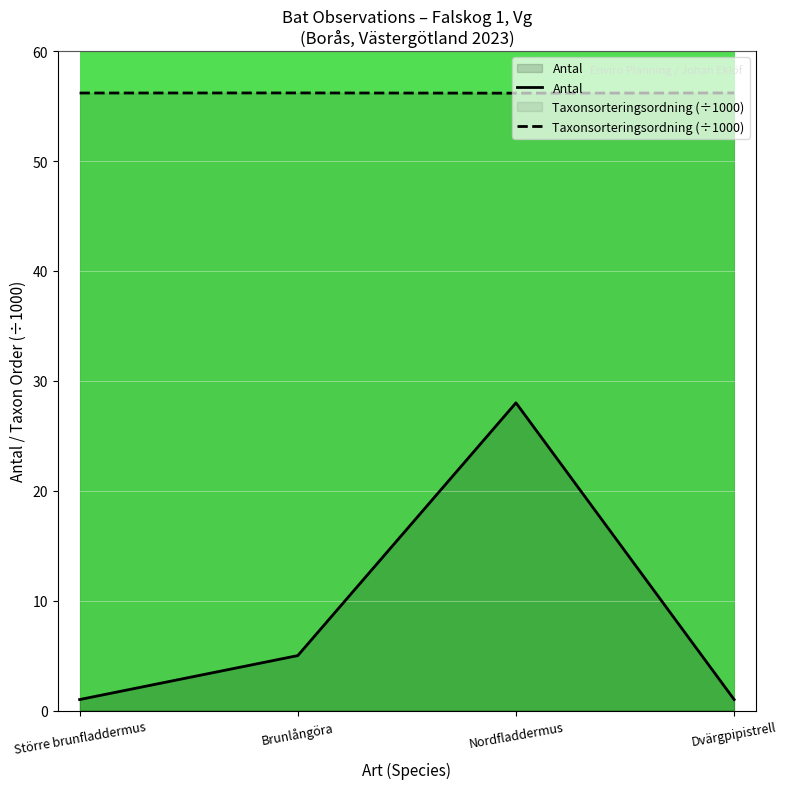

Is the value of Antal at Dvärgpipistrell greater than the value of Taxonsorteringsordning (÷1000) at Brunlångöra?

No